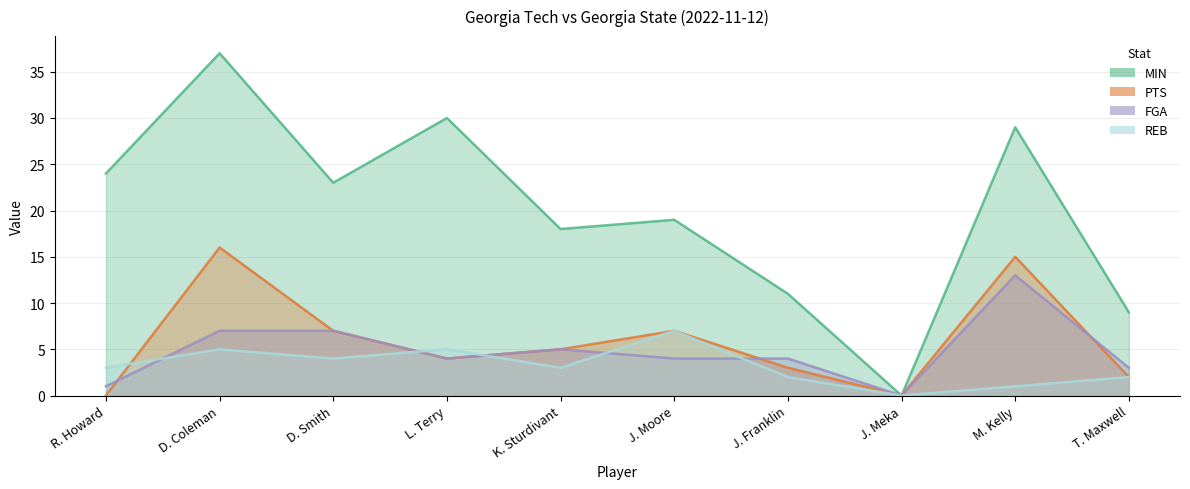

At which category does MIN reach its first local valley?

D. Smith